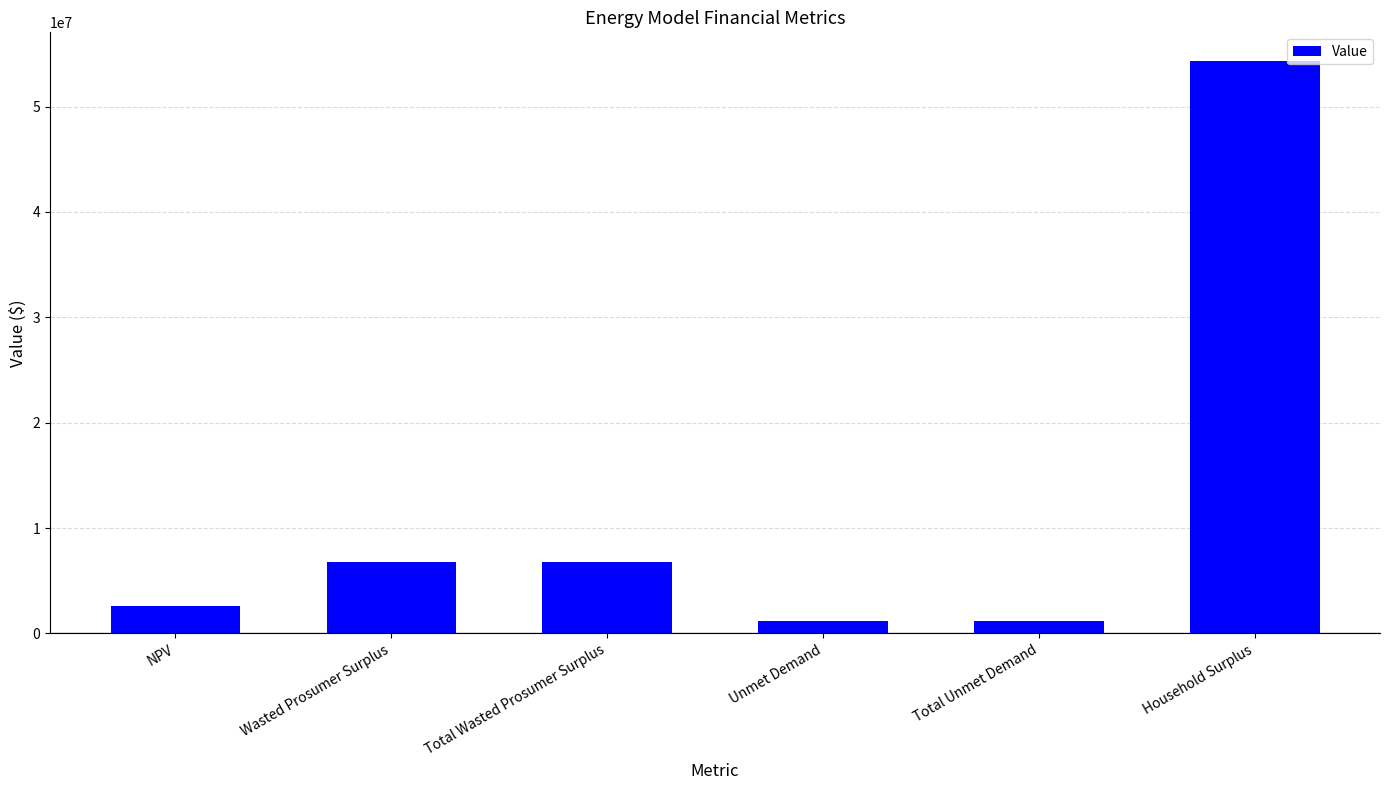

The chart shows a value of 6734834.6 at Total Wasted Prosumer Surplus. True or false?

True